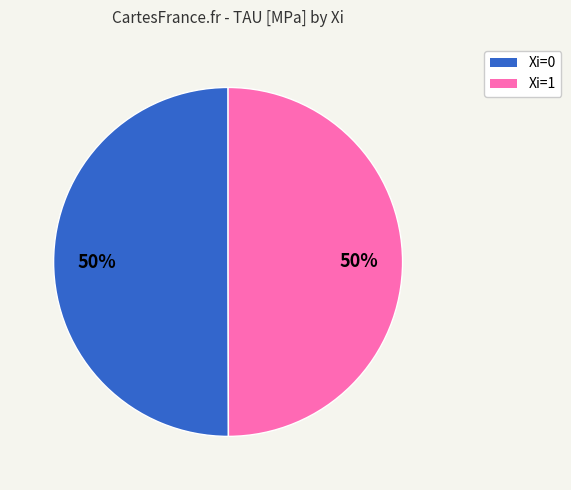

To the nearest percent, what is the average slice percentage?

50%